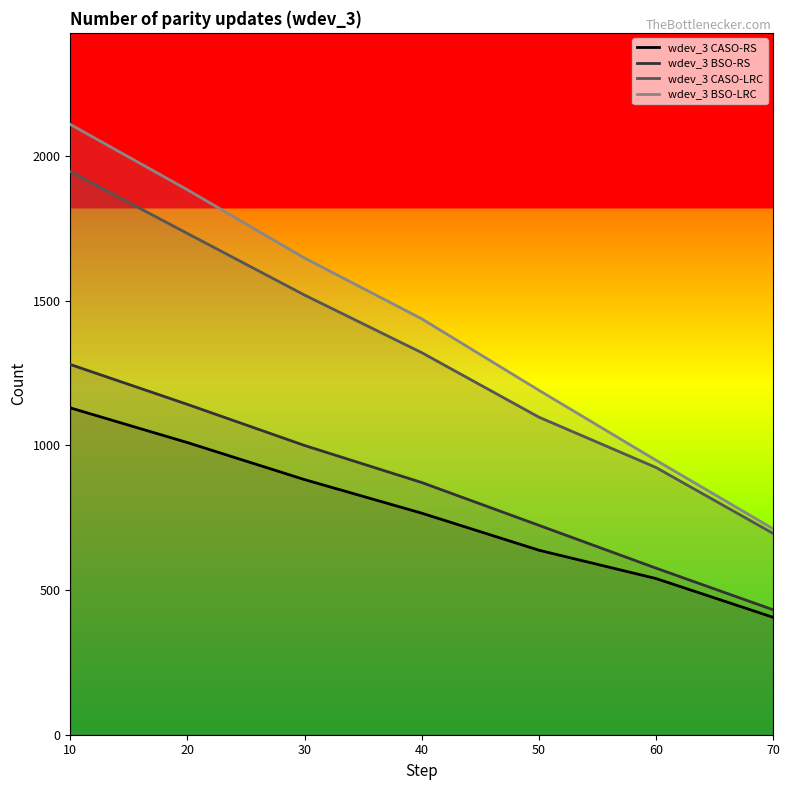

Rank the series by their maximum value, from lowest to highest.

wdev_3 CASO-RS, wdev_3 BSO-RS, wdev_3 CASO-LRC, wdev_3 BSO-LRC